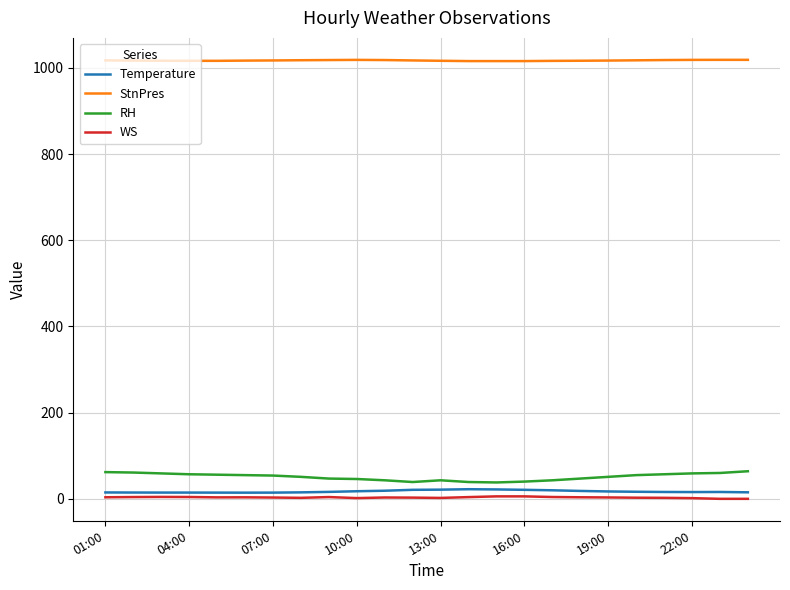

Which series has the largest total across all categories?

StnPres